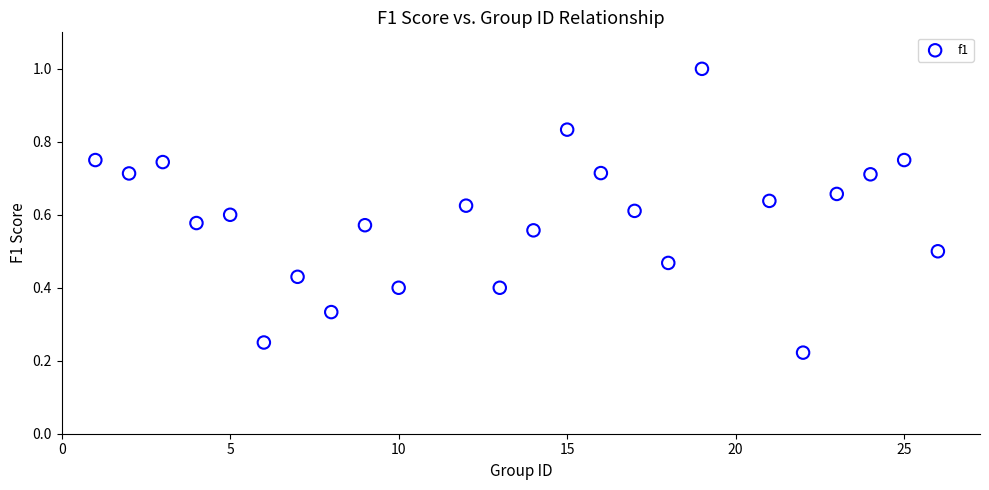

What is the range of X values (max minus min)?

25.0